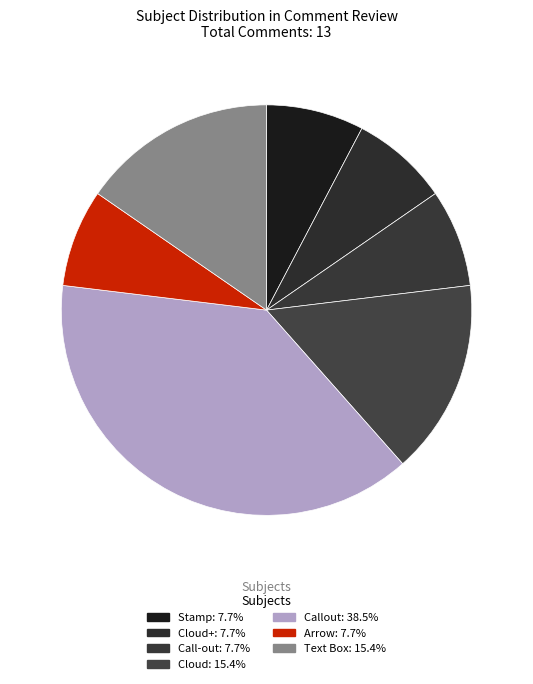

Count the number of slices in the pie.

7